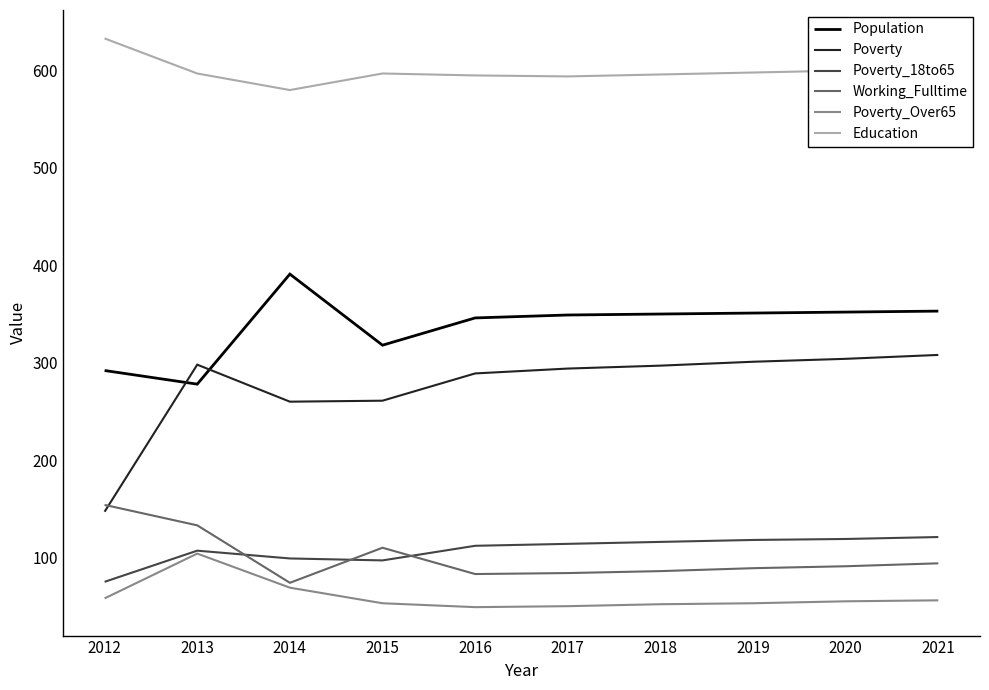

Which category has the lowest value in the Poverty_18to65 series?

2012